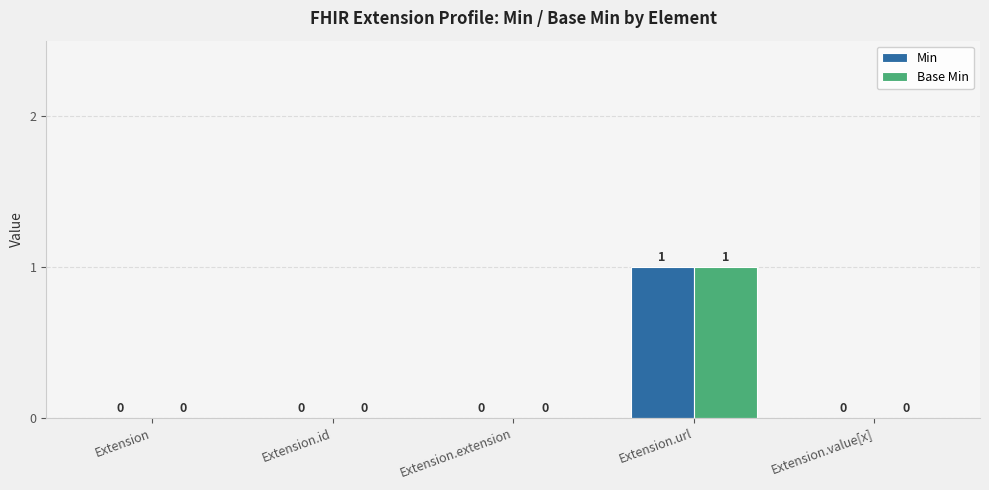

What are all the series names shown in the legend?

Min, Base Min